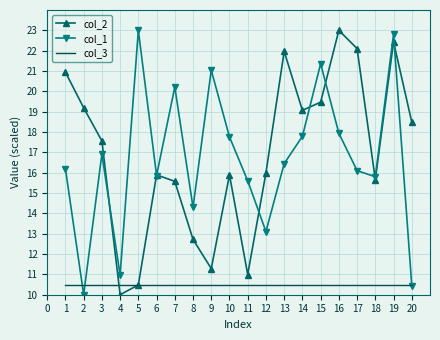

The value of col_3 at 16 is 10.5. True or false?

True